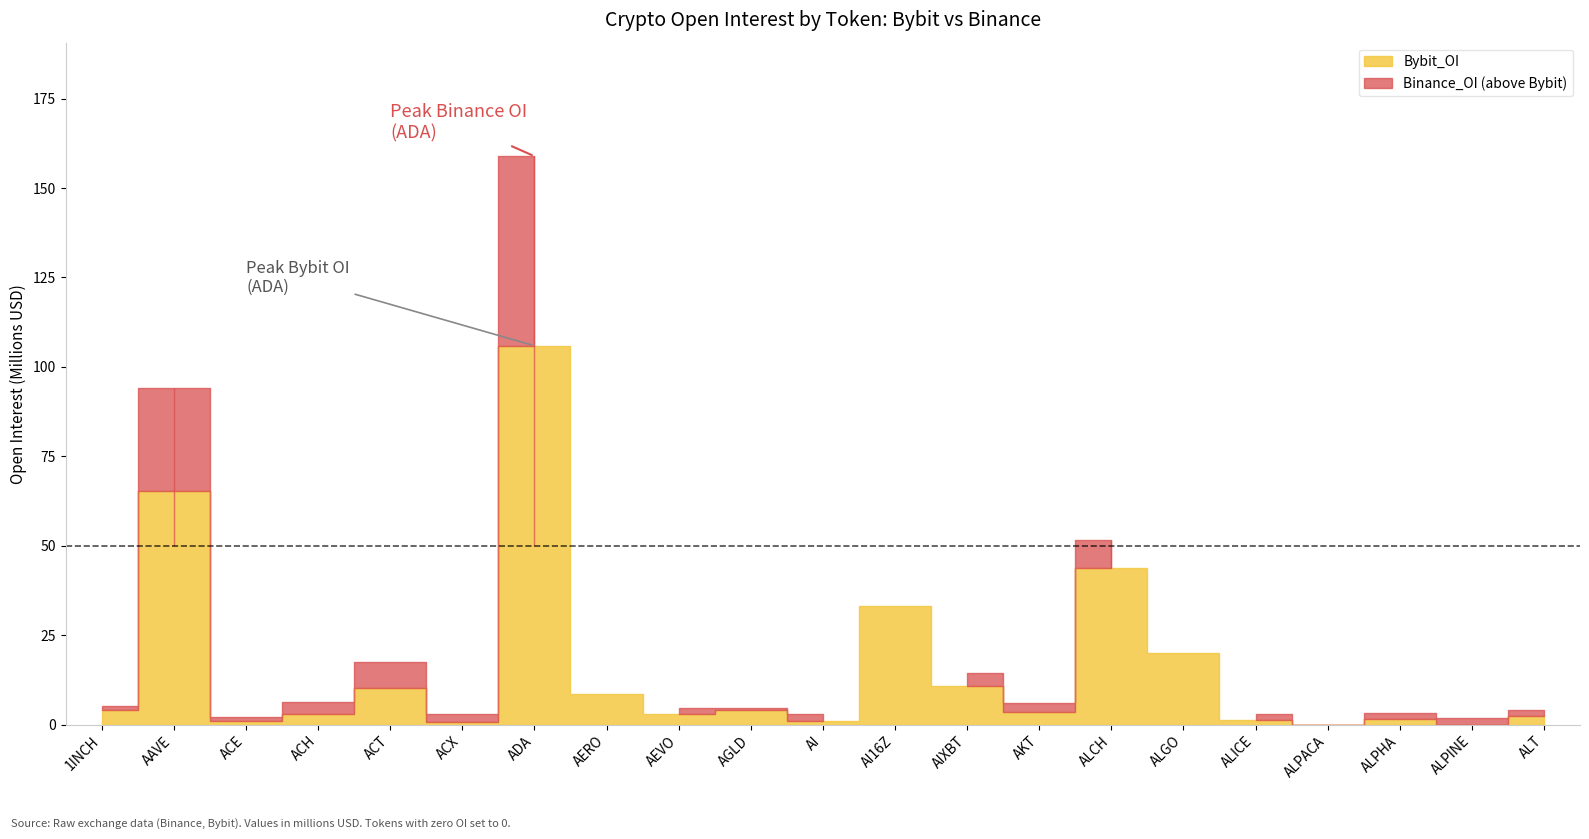

Reading left to right, extract all data points from this chart.

Bybit_OI: 1INCH=4160018	AAVE=65336223	ACE=970830	ACH=2947378	ACT=10359727	ACX=627467	ADA=105892154	AERO=8626297	AEVO=2877851	AGLD=4119105	AI=1015126	AI16Z=33103664	AIXBT=10806926	AKT=3426211	ALCH=43886253	ALGO=19869099	ALICE=1358805	ALPACA=0	ALPHA=1517564	ALPINE=0	ALT=2335519
Binance_OI: 1INCH=5263778	AAVE=93970310	ACE=2251818	ACH=6250542	ACT=17557665	ACX=3088463	ADA=158872450	AERO=4562338	AEVO=4603253	AGLD=4548633	AI=3061430	AI16Z=22292282	AIXBT=14280000	AKT=5936788	ALCH=51534945	ALGO=16749851	ALICE=2870759	ALPACA=13085	ALPHA=3112151	ALPINE=1955384	ALT=4197435